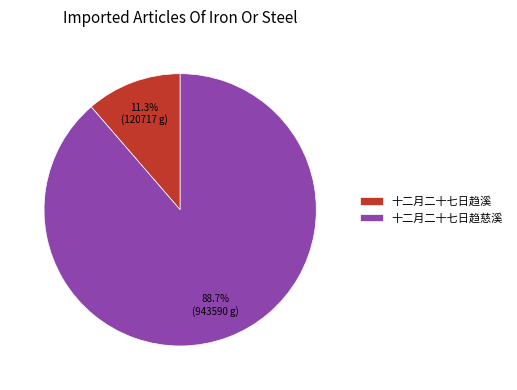

What percentage is the 十二月二十七日趋溪 slice, to the nearest percent?

11%